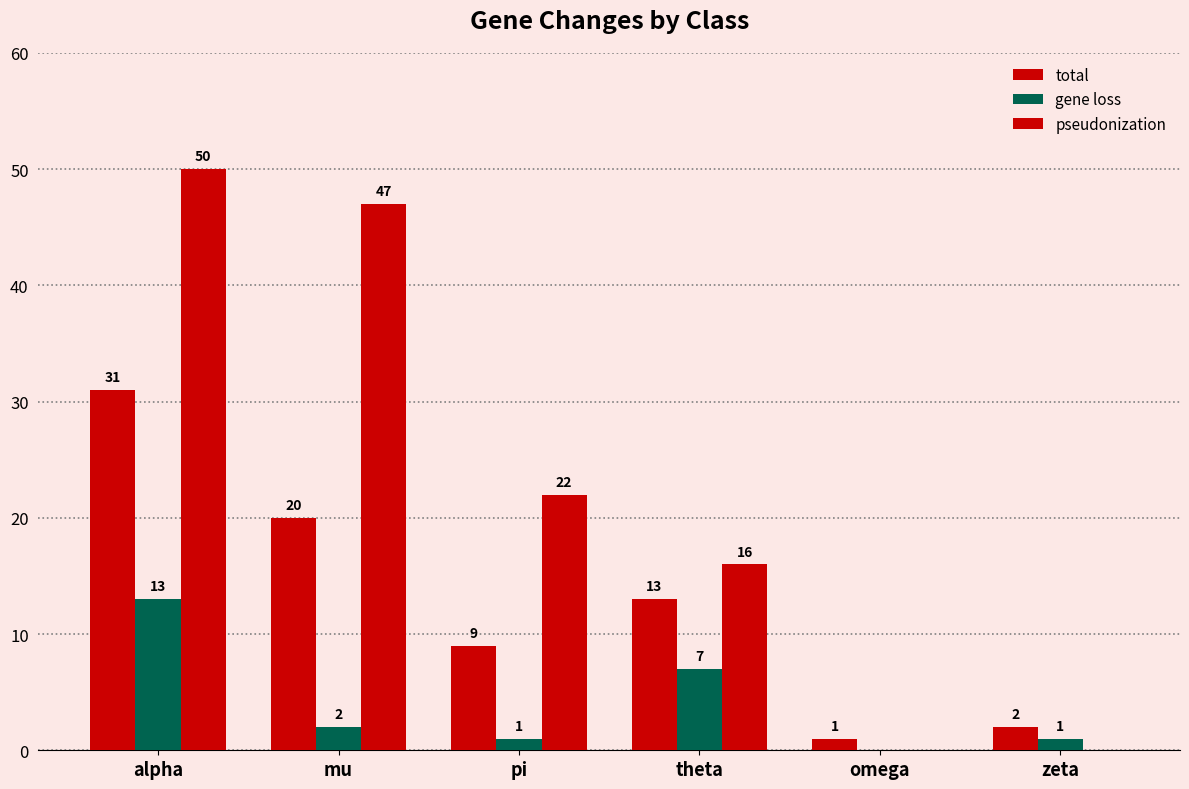

Count the number of categories in the chart.

6